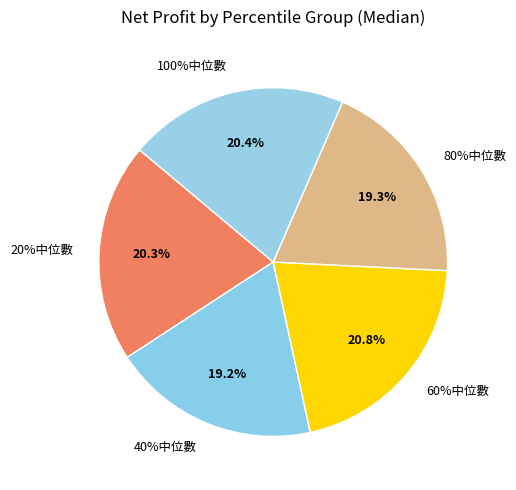

To the nearest percent, what is the combined percentage of 60%中位數 and 20%中位數?

41%